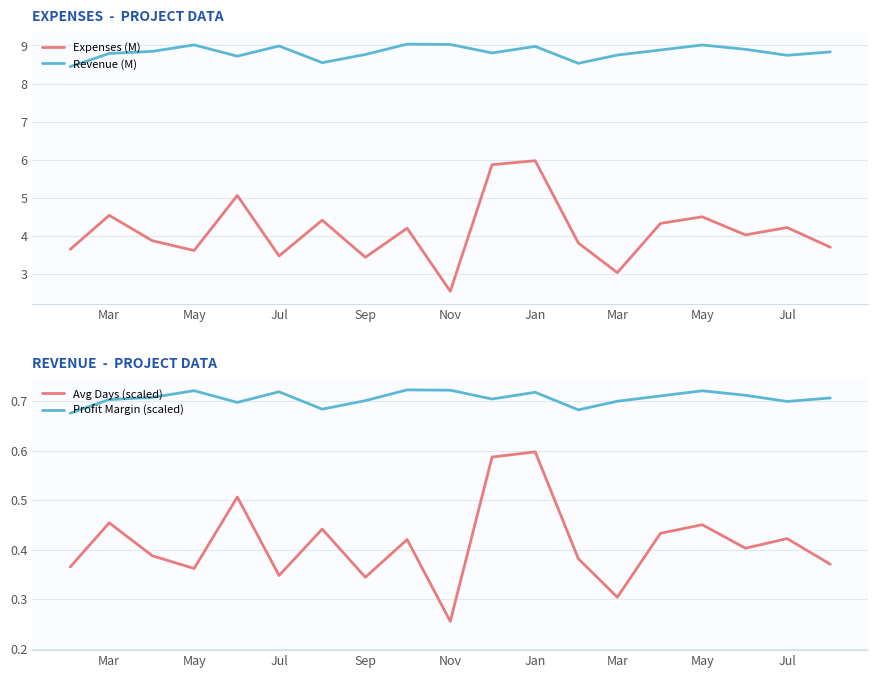

Which series has the largest total across all categories?

Revenue (M)